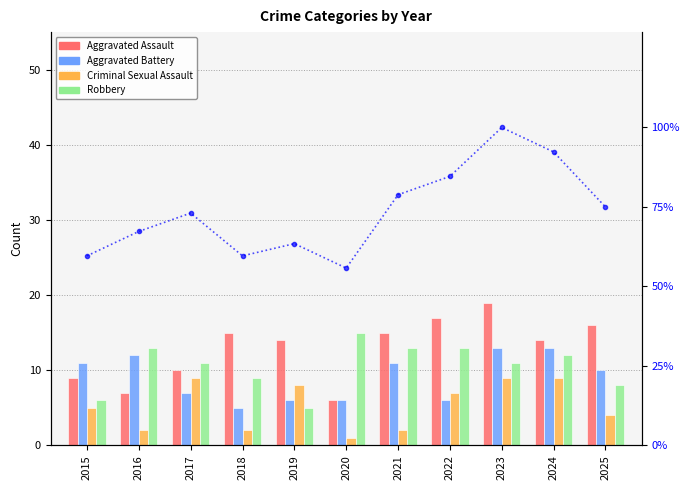

Reading left to right, list all the values displayed in this chart.

Aggravated Assault: 9.0	7.0	10.0	15.0	14.0	6.0	15.0	17.0	19.0	14.0	16.0
Aggravated Battery: 11.0	12.0	7.0	5.0	6.0	6.0	11.0	6.0	13.0	13.0	10.0
Criminal Sexual Assault: 5.0	2.0	9.0	2.0	8.0	1.0	2.0	7.0	9.0	9.0	4.0
Robbery: 6.0	13.0	11.0	9.0	5.0	15.0	13.0	13.0	11.0	12.0	8.0
% of max total: 59.6	67.3	73.1	59.6	63.5	55.8	78.8	84.6	100.0	92.3	75.0